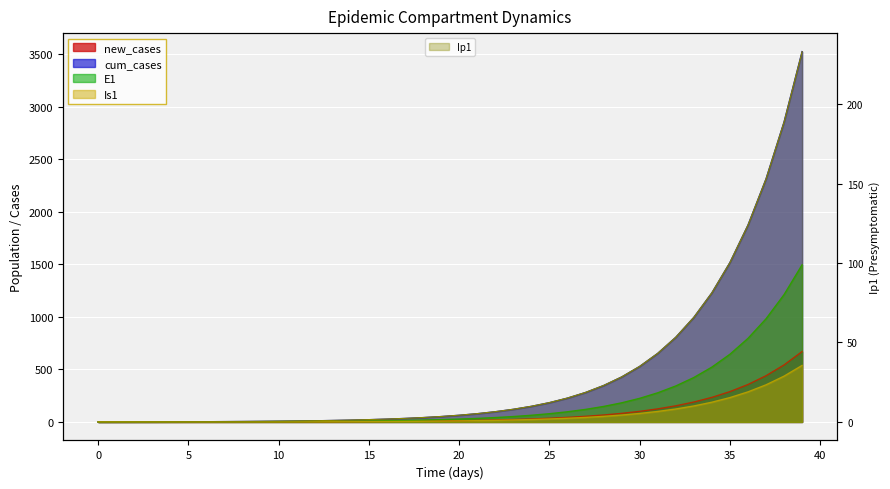

In Is1, how many points are lower than both neighbors (excluding endpoints)?

1